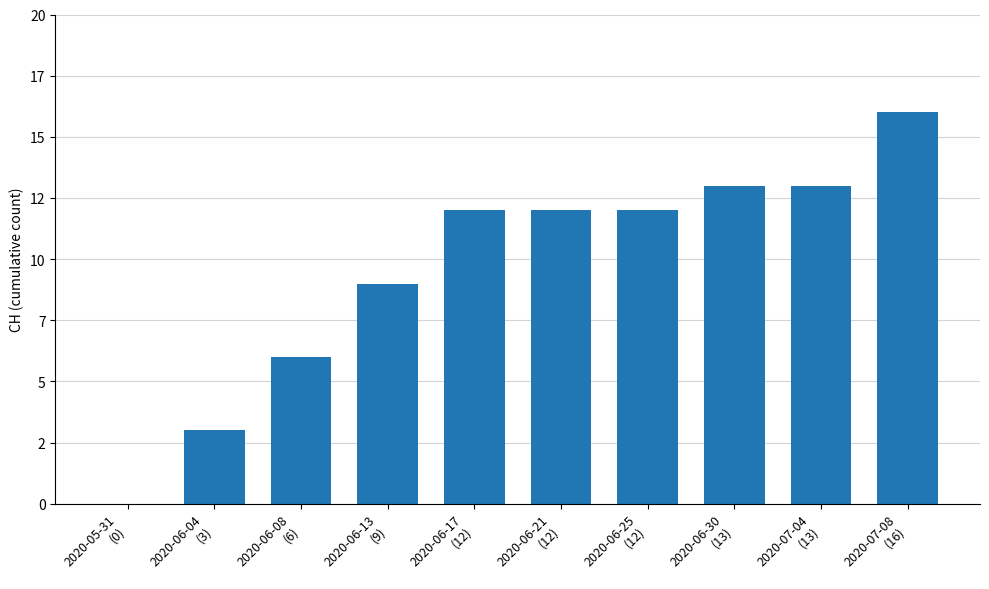

Are the bars horizontal?

No